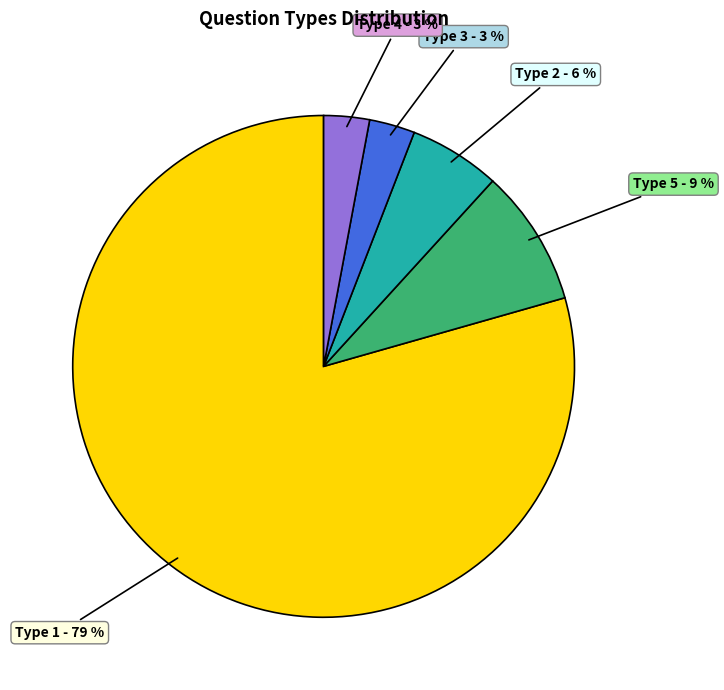

Is there a majority slice in this chart?

Yes